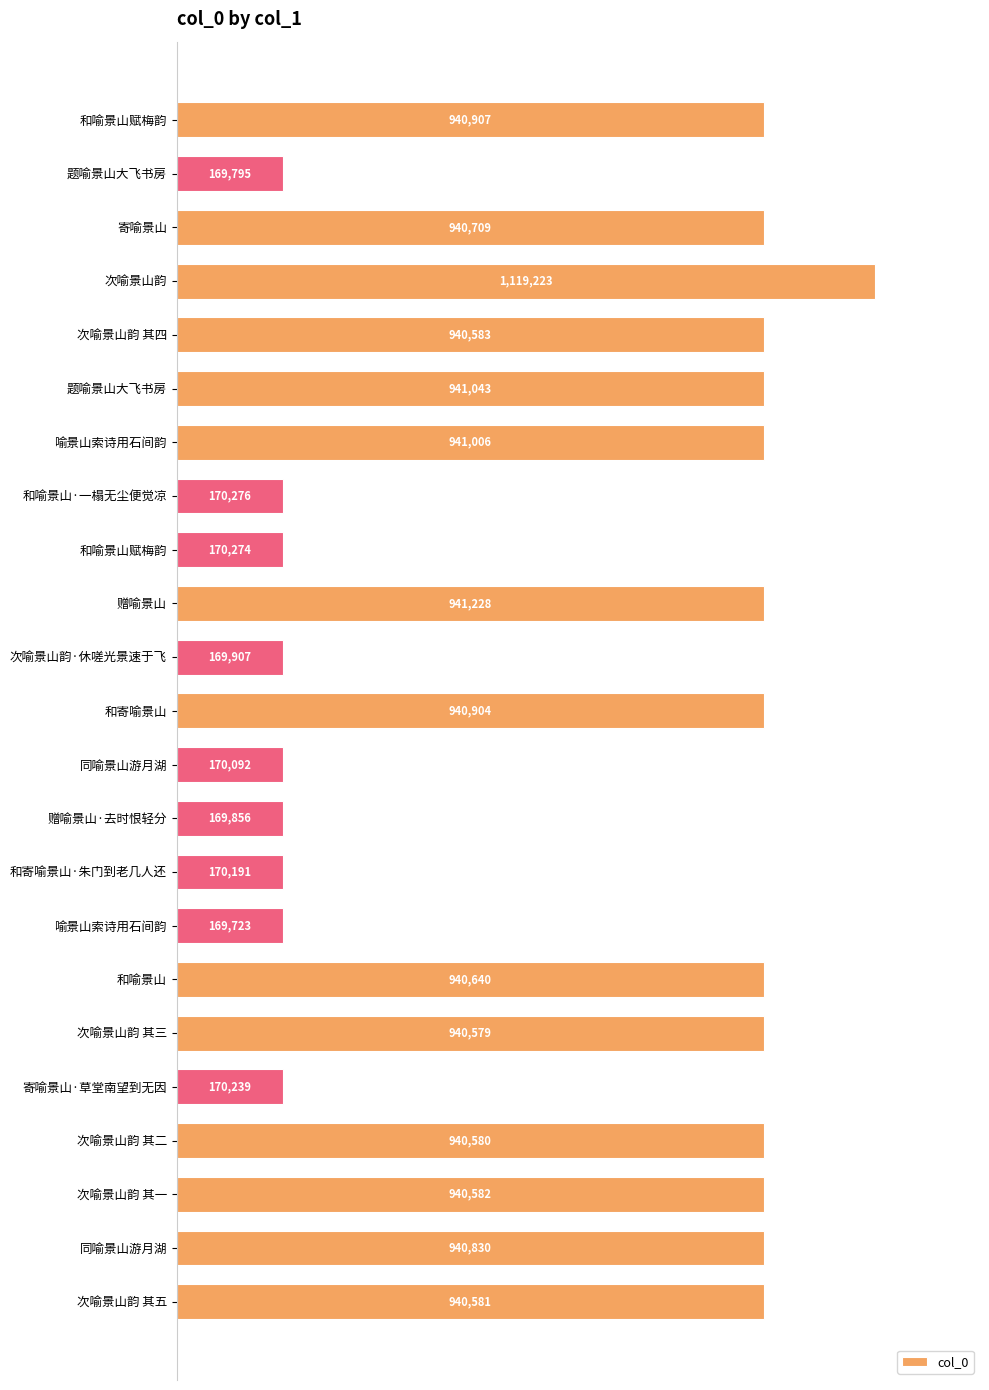

Does the chart contain stacked bars?

No